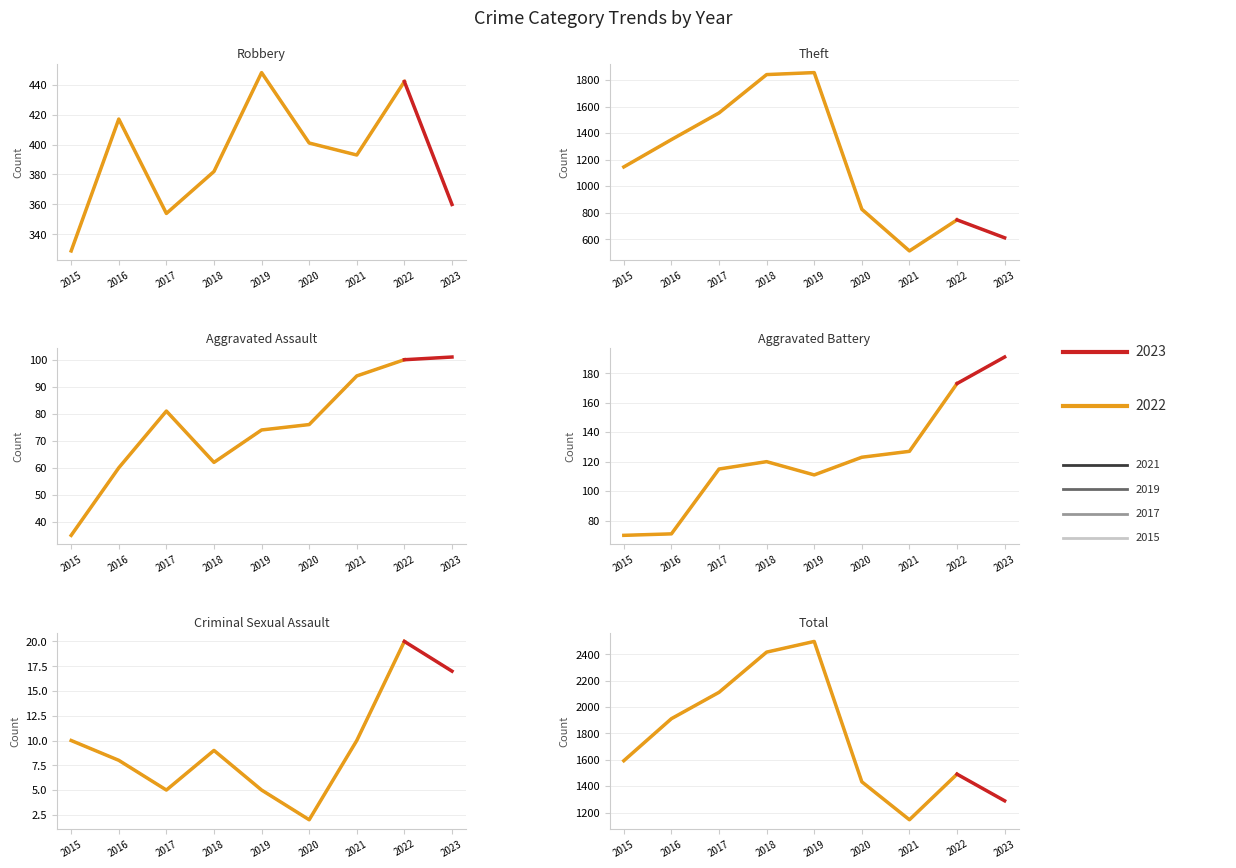

Reading right to left, what are all the values shown in this chart?

Aggravated Assault: 2023=101	2022=100	2021=94	2020=76	2019=74	2018=62	2017=81	2016=60	2015=35
Aggravated Battery: 2023=191	2022=173	2021=127	2020=123	2019=111	2018=120	2017=115	2016=71	2015=70
Criminal Sexual Assault: 2023=17	2022=20	2021=10	2020=2	2019=5	2018=9	2017=5	2016=8	2015=10
Robbery: 2023=360	2022=442	2021=393	2020=401	2019=448	2018=382	2017=354	2016=417	2015=329
Theft: 2023=611	2022=746	2021=512	2020=826	2019=1856	2018=1841	2017=1552	2016=1351	2015=1145
Total: 2023=1289	2022=1491	2021=1145	2020=1433	2019=2498	2018=2417	2017=2112	2016=1912	2015=1593